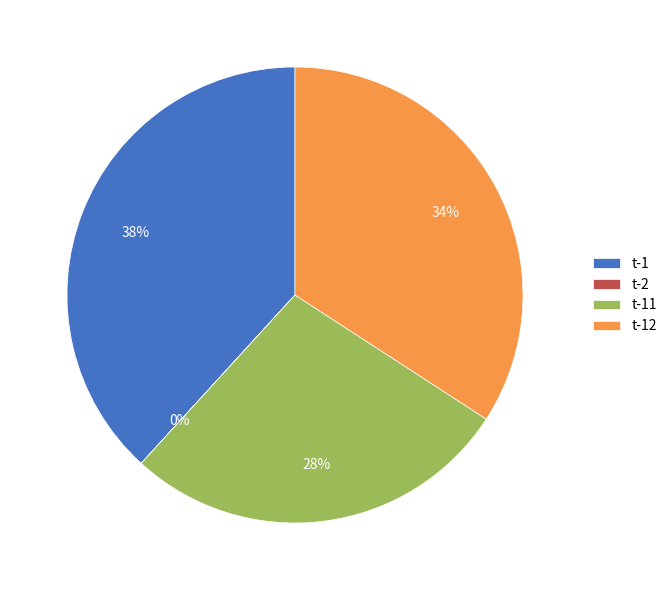

To the nearest percent, what percentage of the pie is t-1?

38%